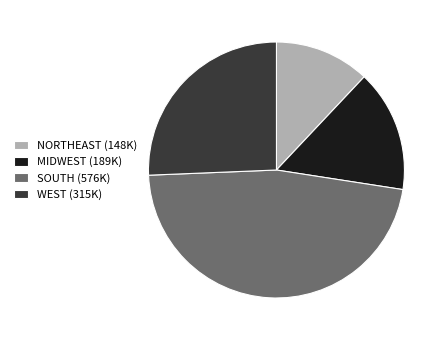

True or false: WEST (315K) accounts for 26% of the total.

True